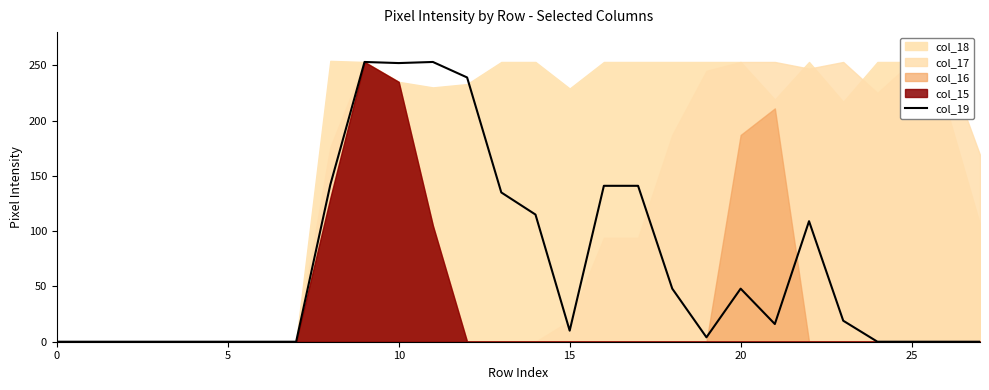

Where is the data nearest to the value 126?

13